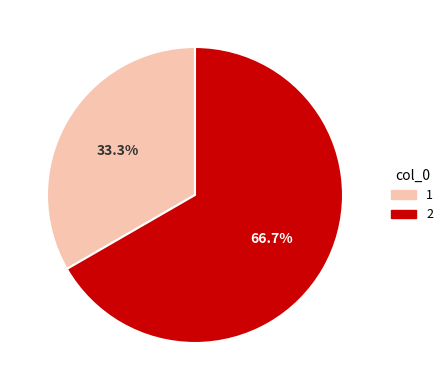

What is the smallest slice in the pie chart?

1